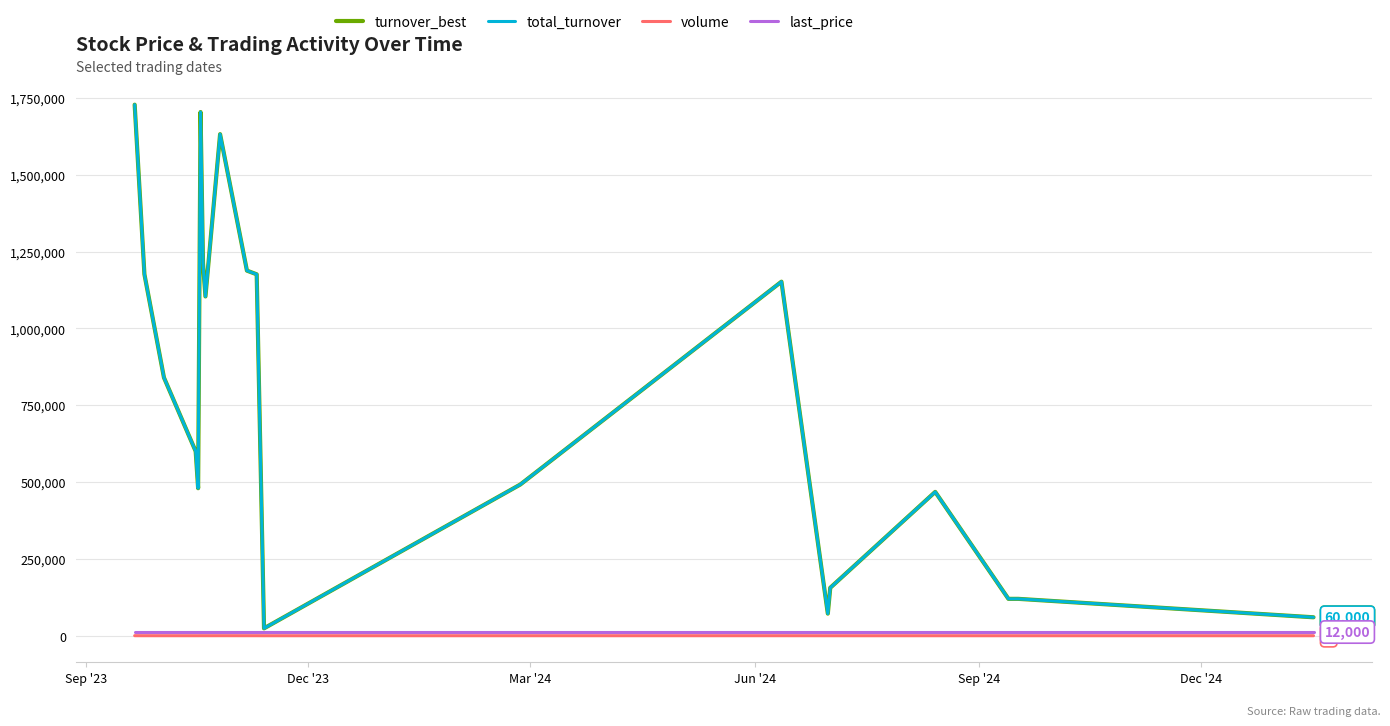

Does the chart have visible grid lines?

Yes